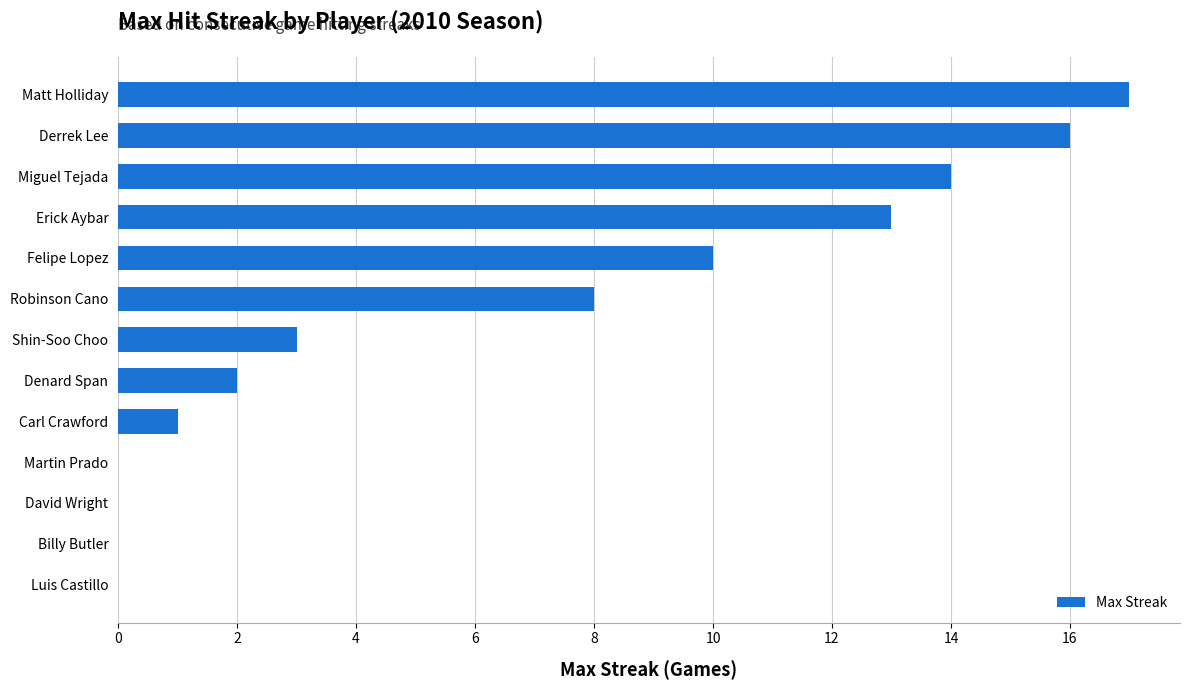

What is the sum of the values at Derrek Lee and Denard Span?

18